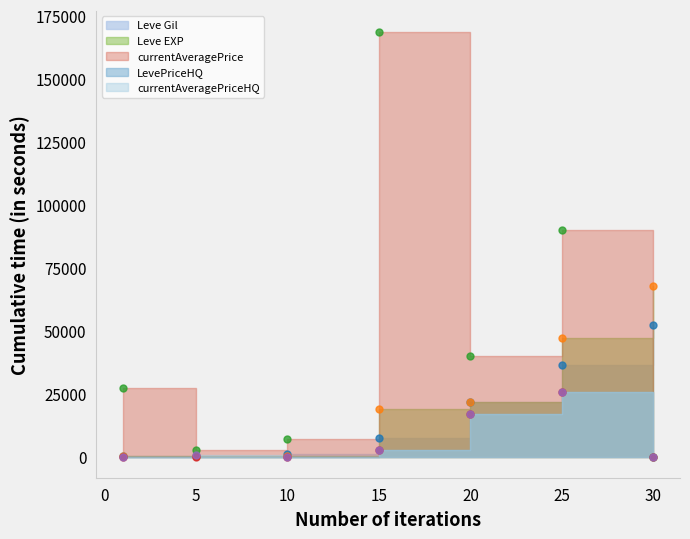

How many distinct data groups are displayed?

5